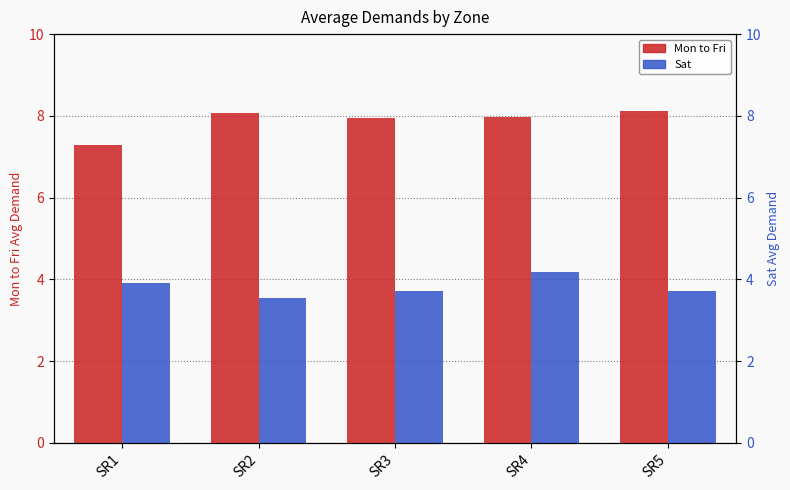

What is the total value across all series at SR5?

11.8